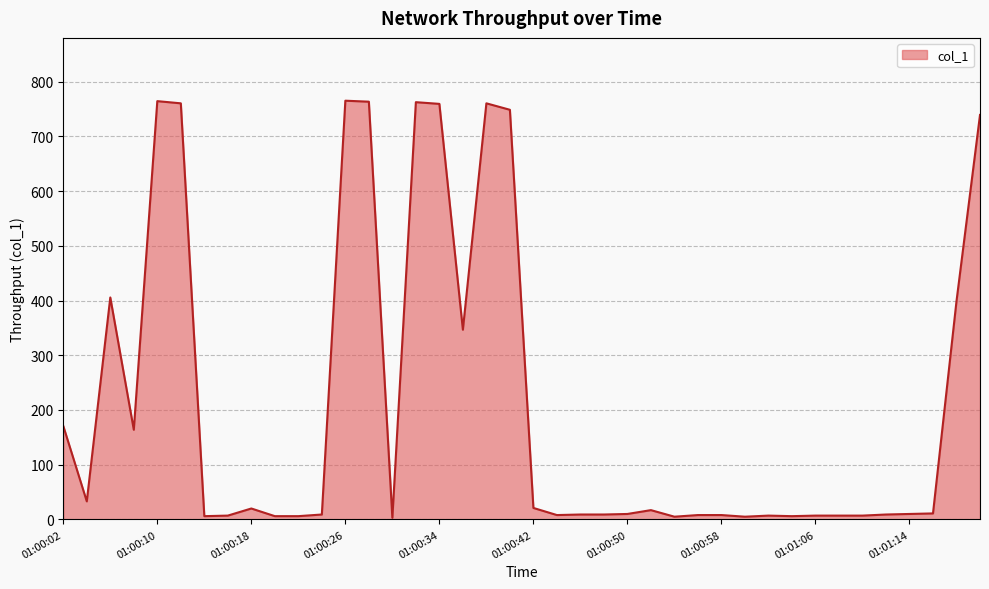

How many values are below 10?

19